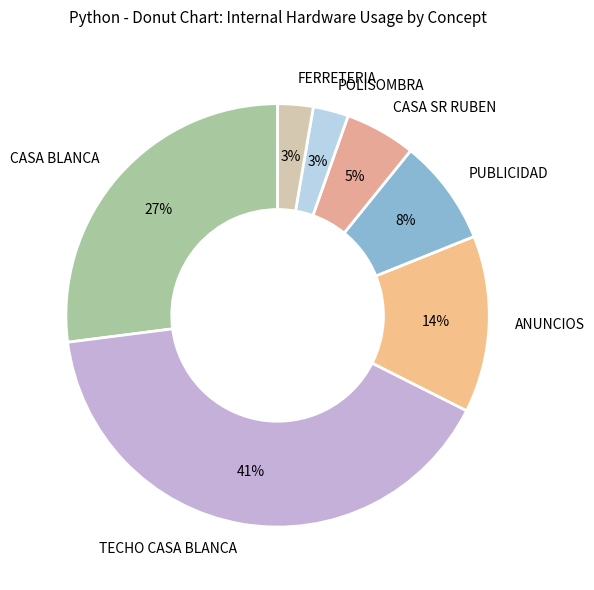

What is the largest slice in the pie chart?

TECHO CASA BLANCA